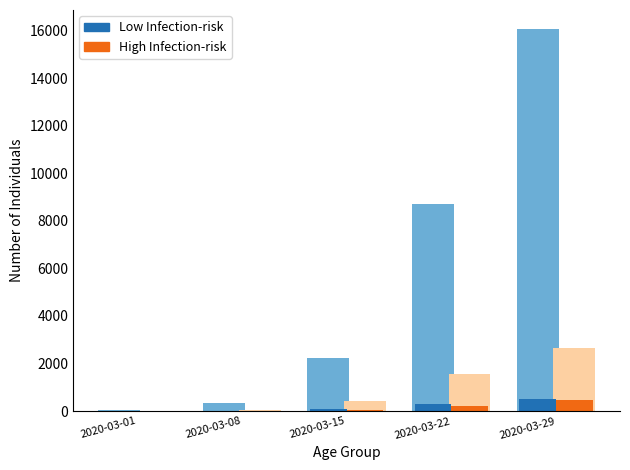

What is the difference between the second highest and minimum values in the CH (Low Risk) series?

278